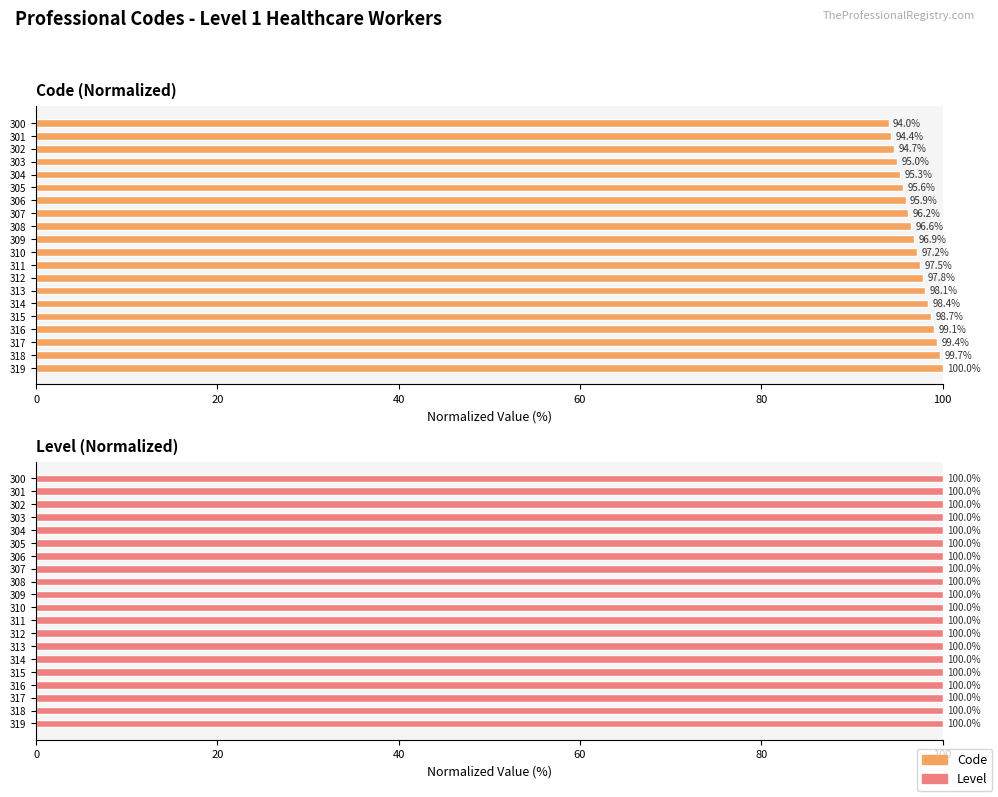

At how many categories does at least one series exceed 35?

20